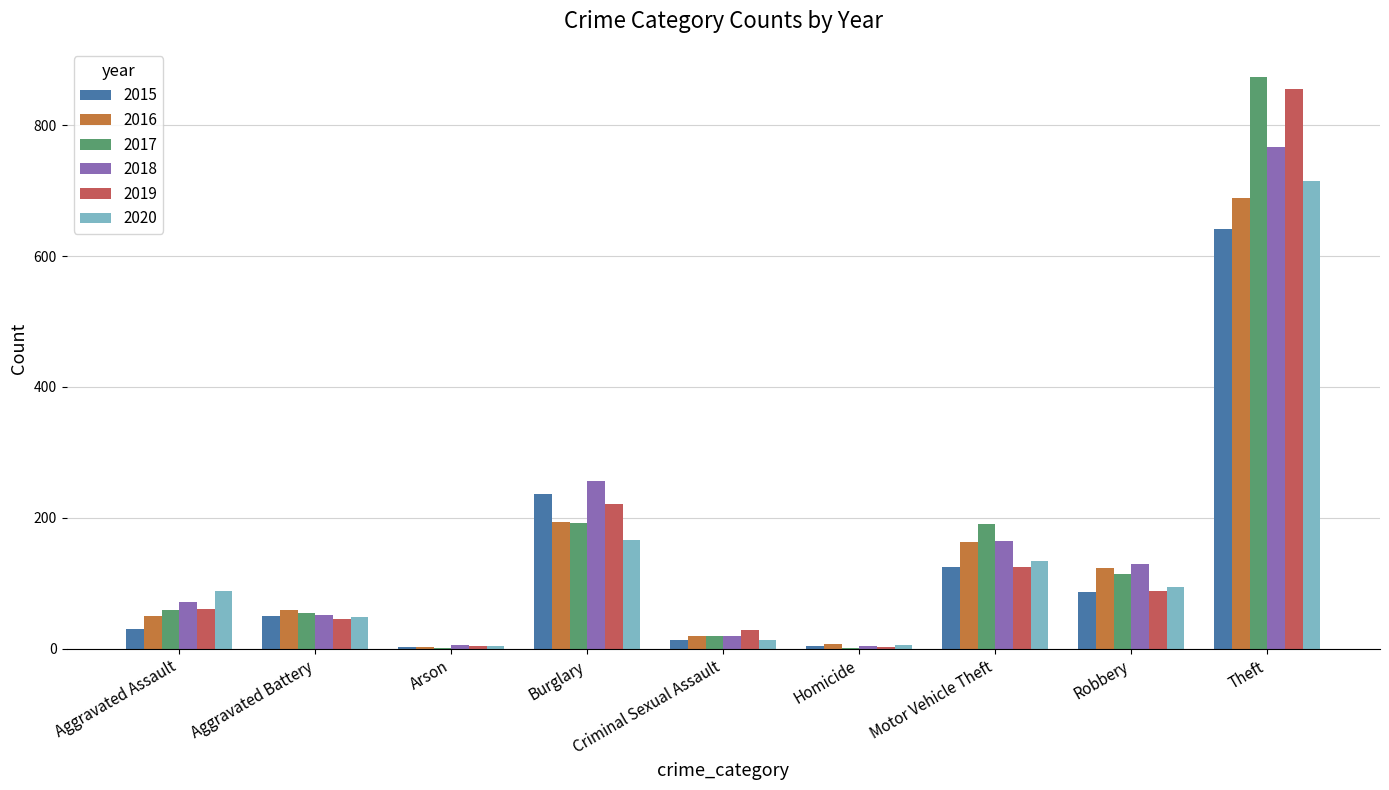

How many categories are shown in the chart?

9